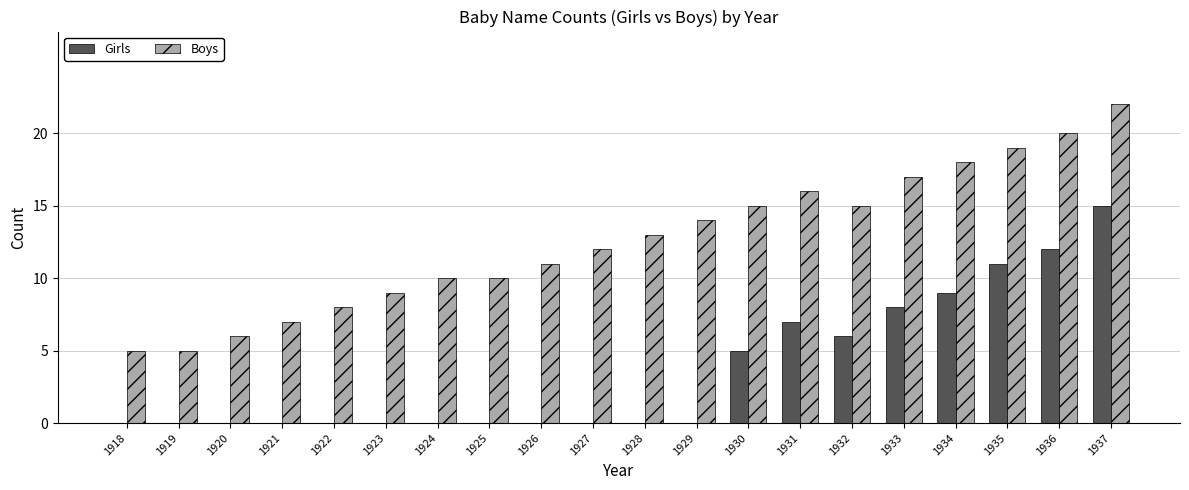

The Girls series shows 6 at 1932. True or false?

True